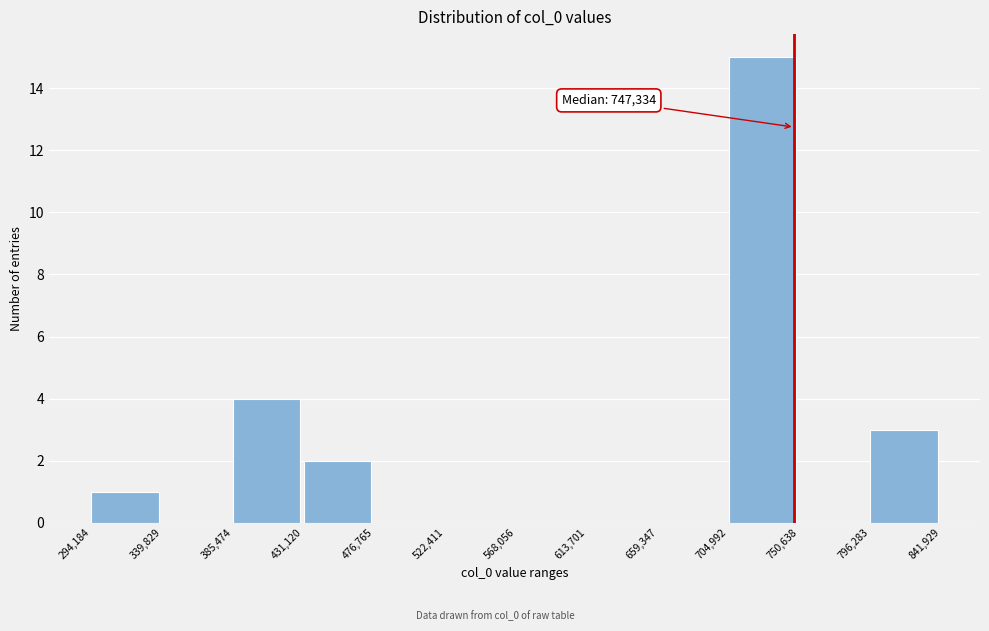

Which range on the x-axis has the tallest bar?

704,992 to 750,638